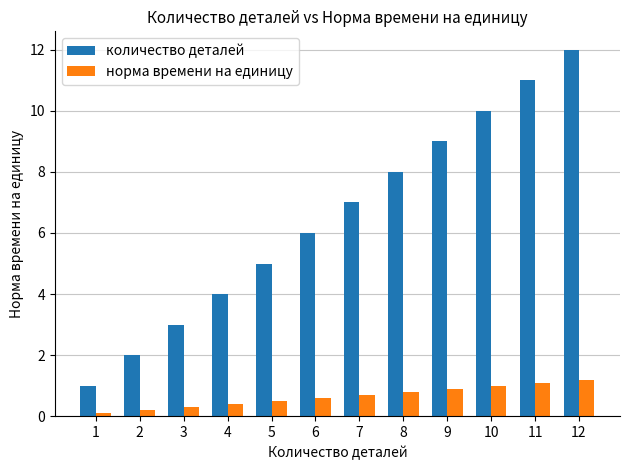

Rank the series at 2 from highest to lowest value.

количество деталей, норма времени на единицу